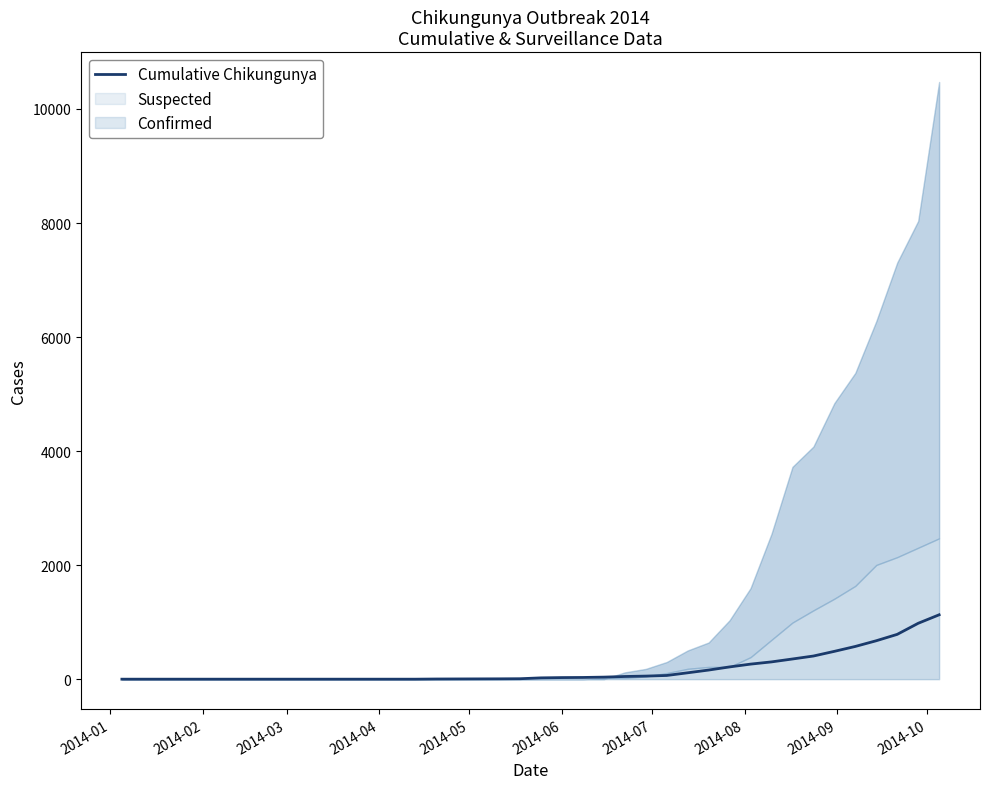

What is the maximum value for Cumulative Chikungunya?

1129